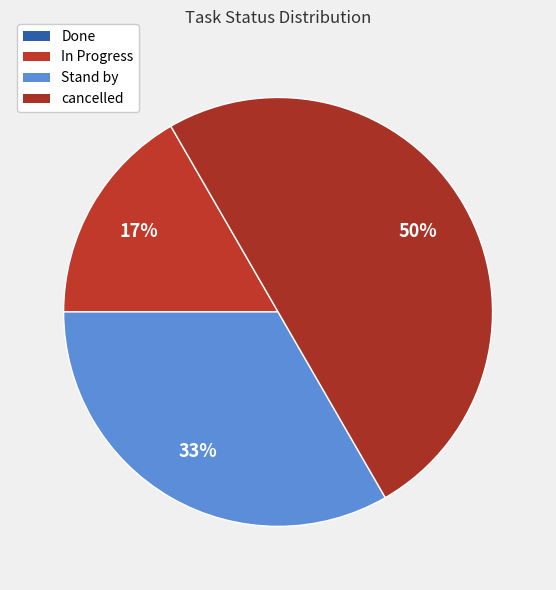

Rank the categories by value from highest to lowest.

cancelled, Stand by, In Progress, Done